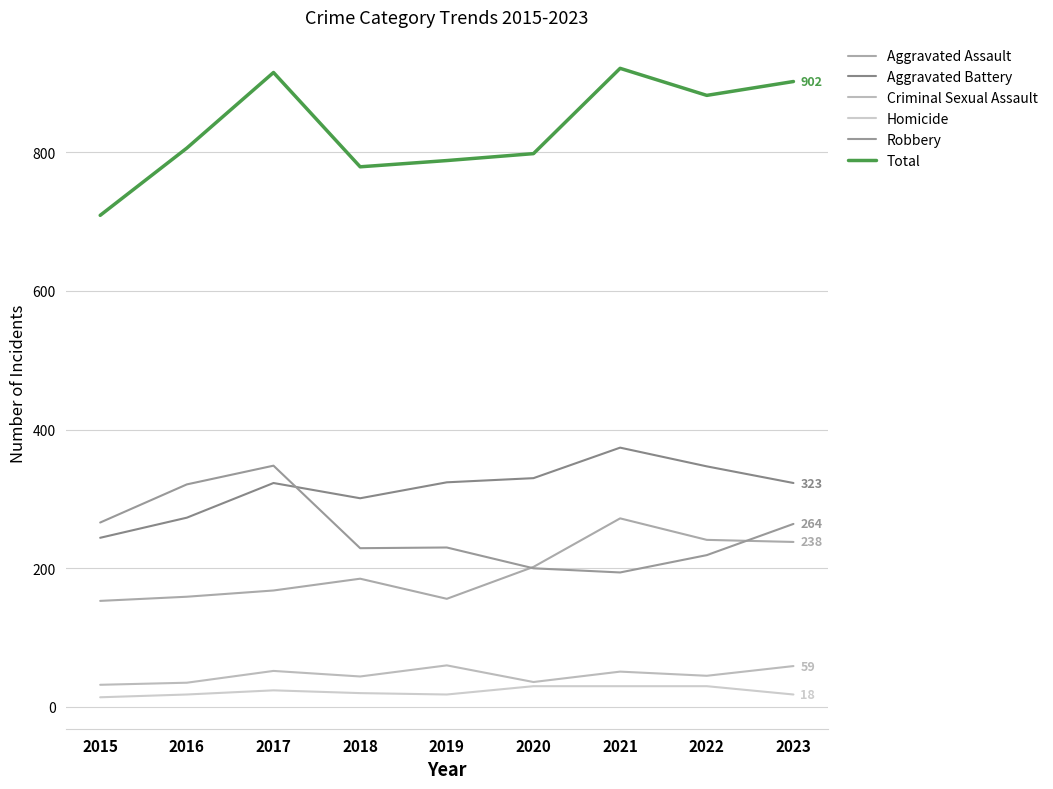

Reading left to right, transcribe all the data shown in this chart.

Aggravated Assault: 2015=153	2016=159	2017=168	2018=185	2019=156	2020=202	2021=272	2022=241	2023=238
Aggravated Battery: 2015=244	2016=273	2017=323	2018=301	2019=324	2020=330	2021=374	2022=347	2023=323
Criminal Sexual Assault: 2015=32	2016=35	2017=52	2018=44	2019=60	2020=36	2021=51	2022=45	2023=59
Homicide: 2015=14	2016=18	2017=24	2018=20	2019=18	2020=30	2021=30	2022=30	2023=18
Robbery: 2015=266	2016=321	2017=348	2018=229	2019=230	2020=200	2021=194	2022=219	2023=264
Total: 2015=709	2016=806	2017=915	2018=779	2019=788	2020=798	2021=921	2022=882	2023=902